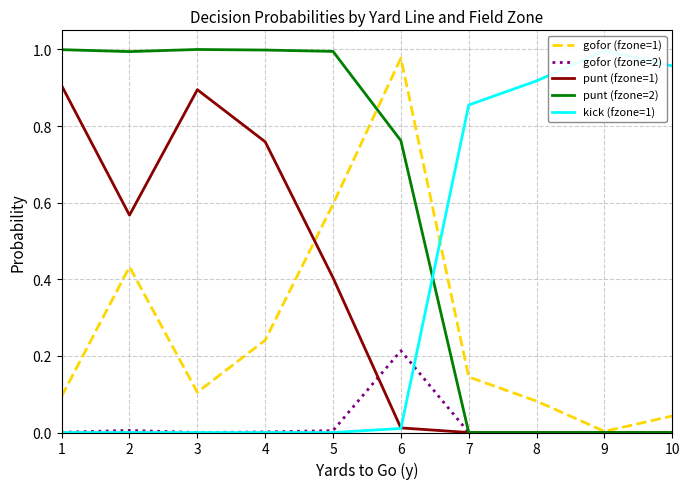

Count the number of data series in this chart.

5